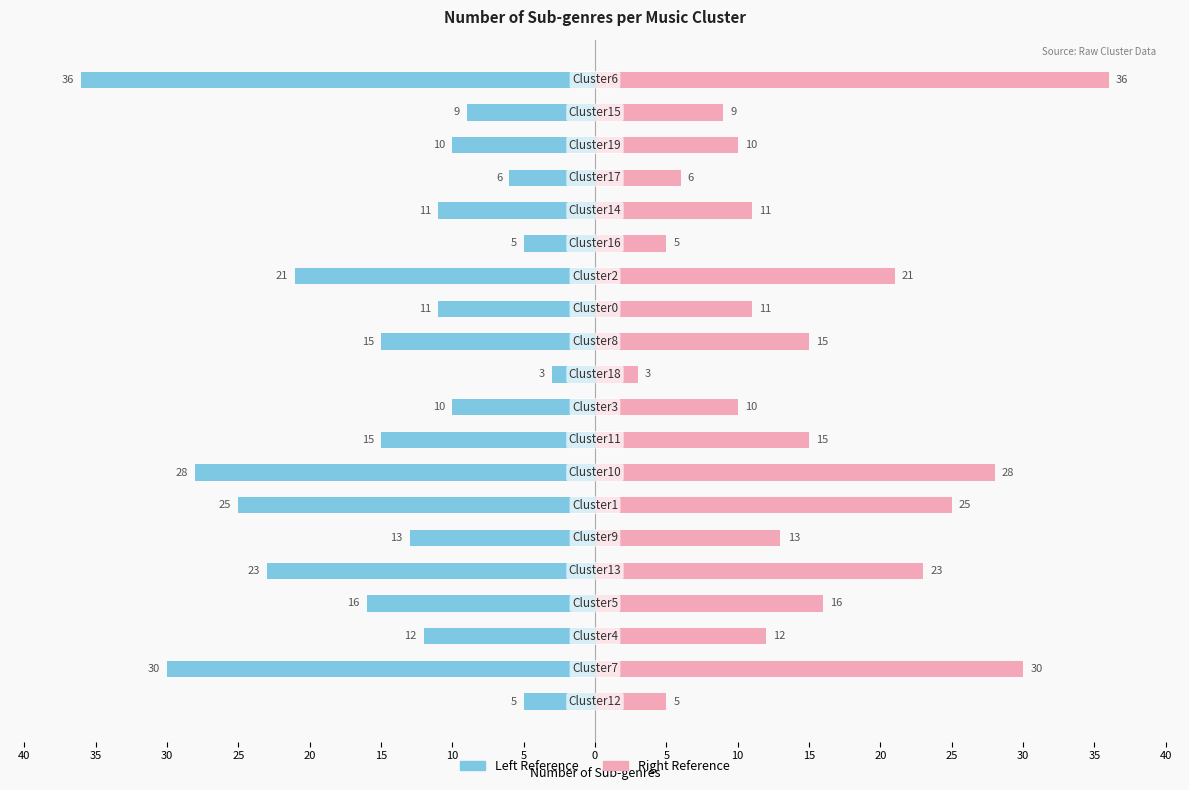

What is the greatest value displayed?

36